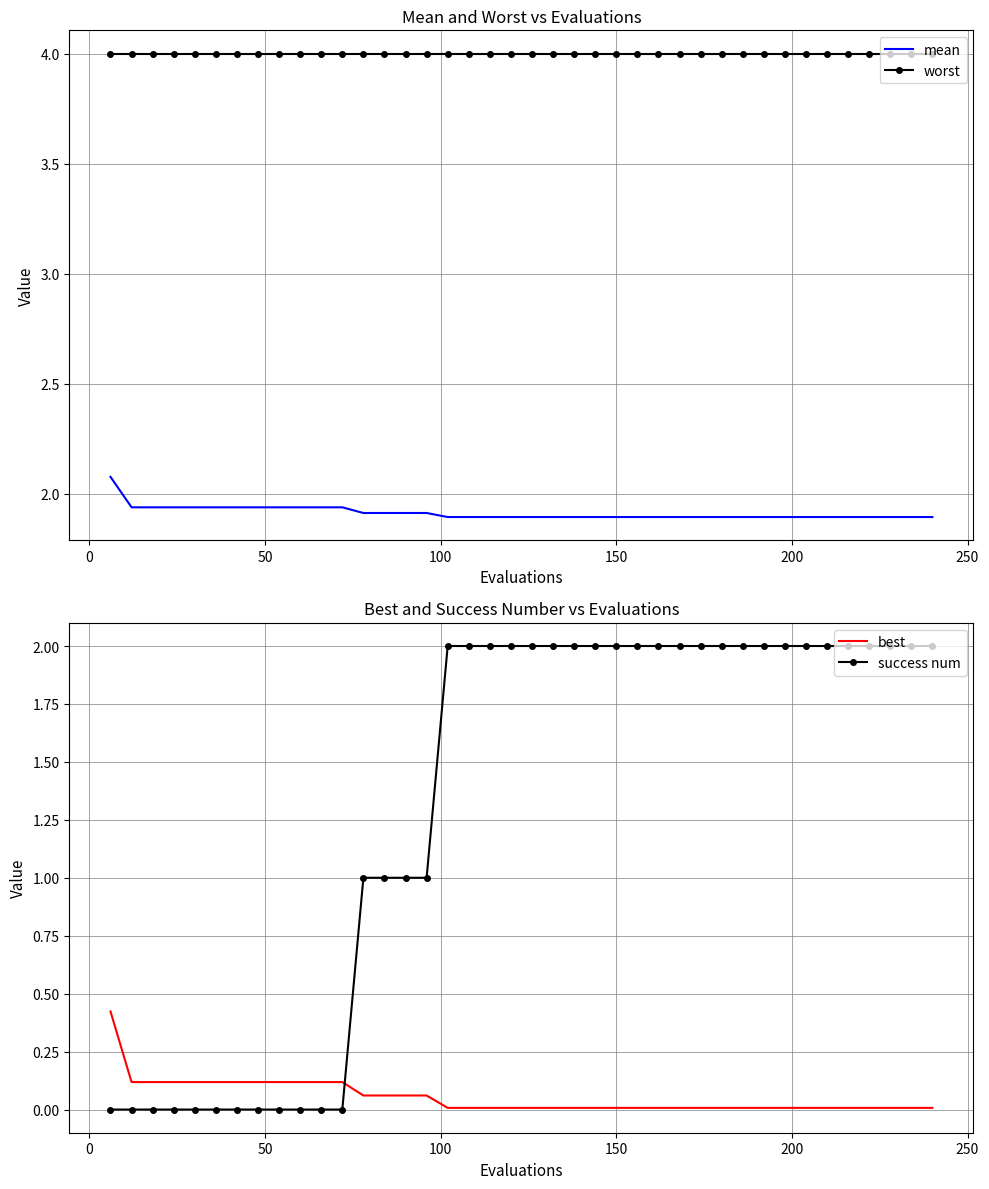

How many lines are shown in the chart?

4